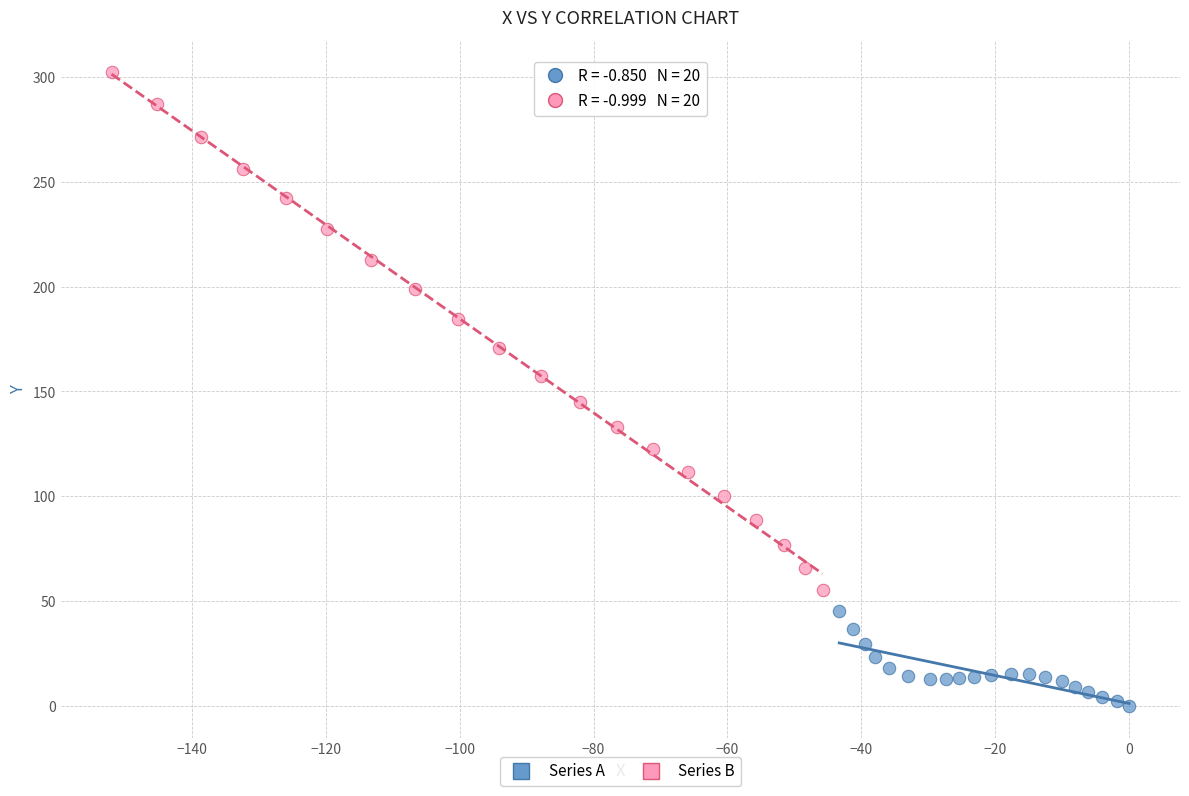

Which series reaches the maximum Y coordinate?

Series B